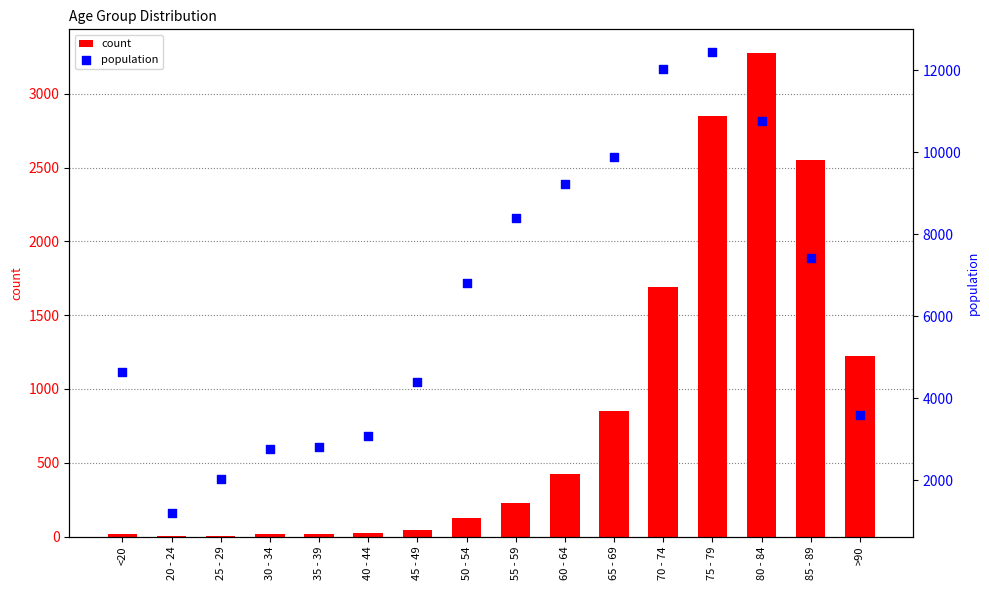

At how many categories does at least one series exceed 2423?

14